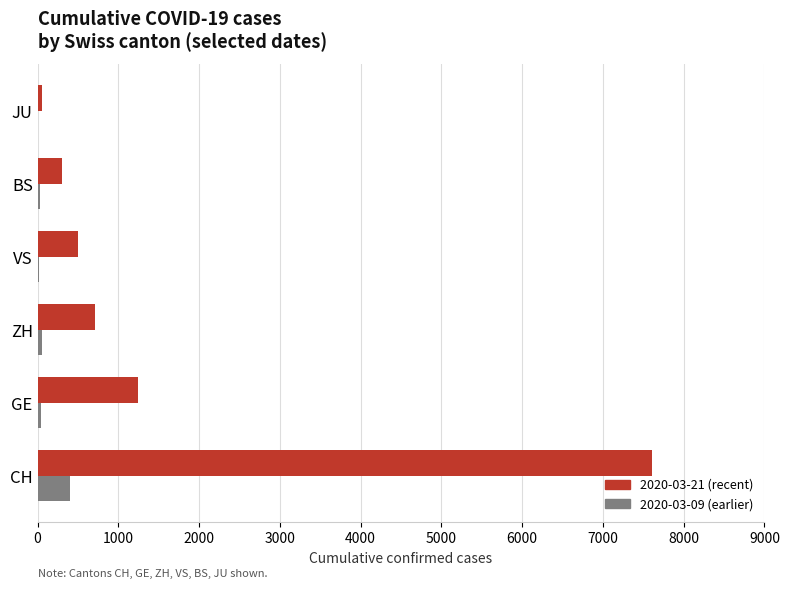

Is the value of 2020-03-21 (recent) at ZH greater than the value of 2020-03-09 (earlier) at JU?

Yes